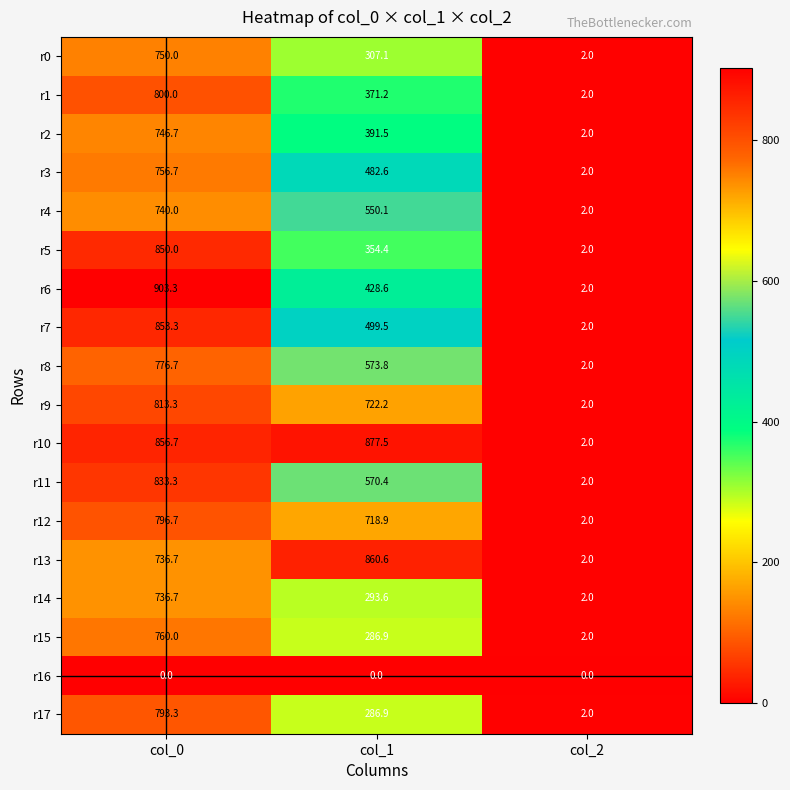

At which category is the sum across all series the highest?

col_0